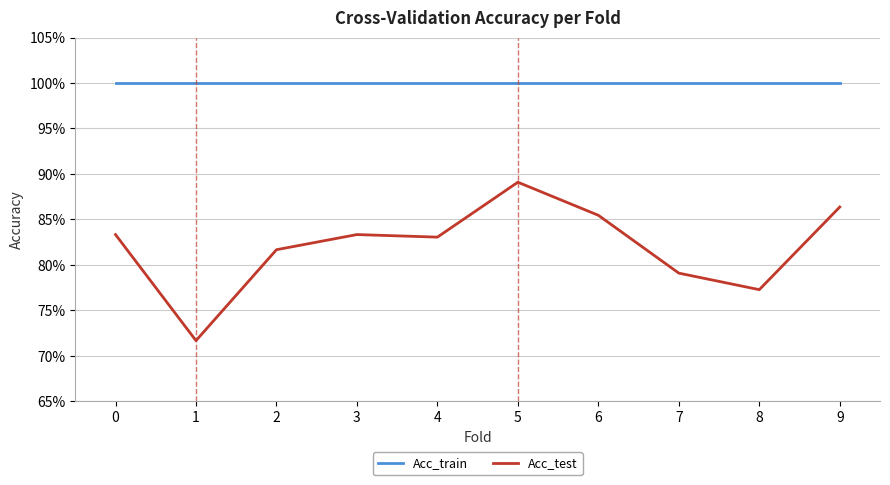

Does the chart display data point markers on the line(s)?

No